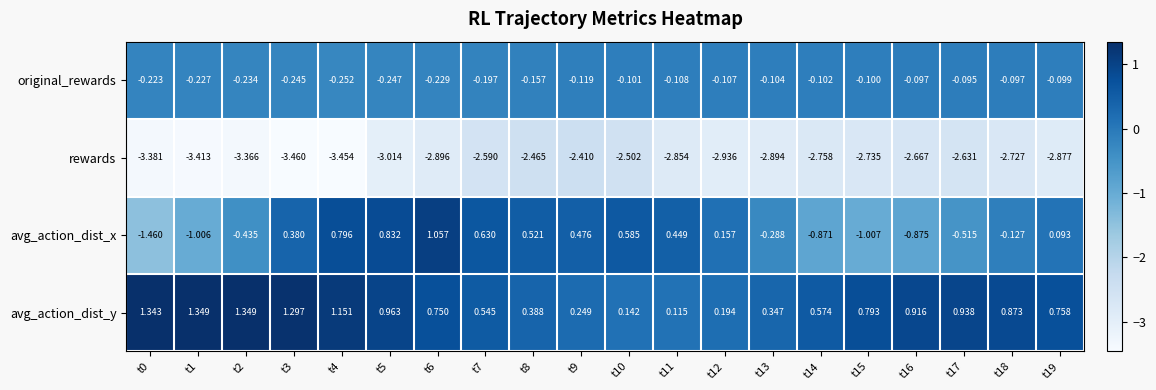

Which series has the largest total across all categories?

avg_action_dist_y